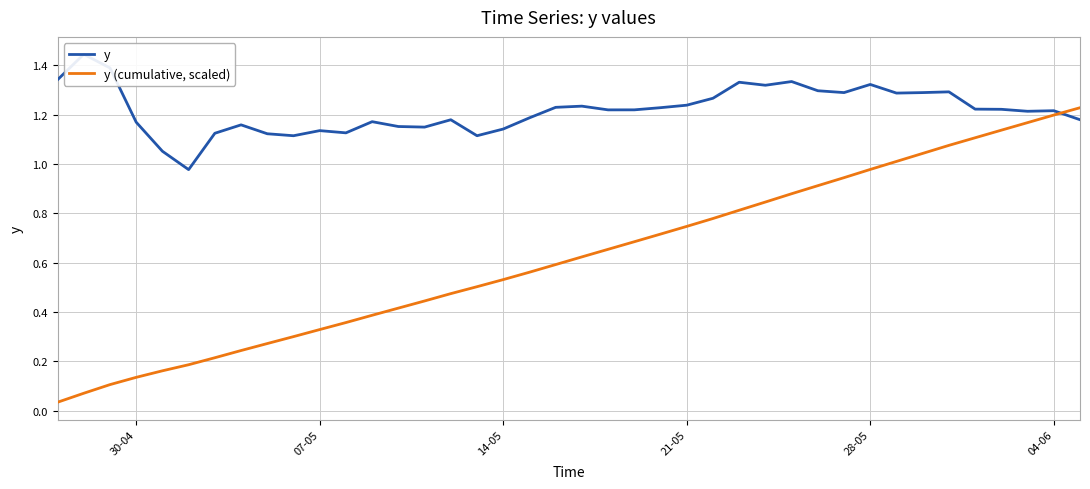

After their last crossing, which series has the higher values: y (cumulative, scaled) or y?

y (cumulative, scaled)